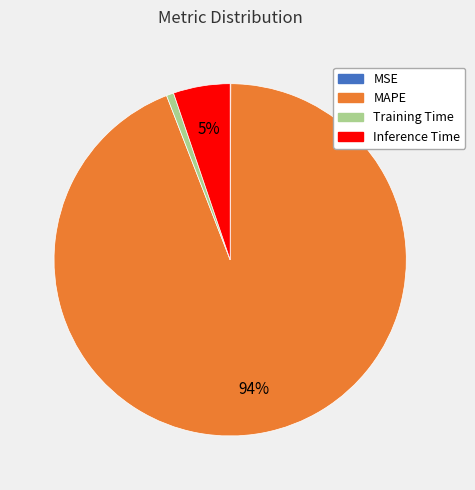

What percentage is the Training Time slice, to the nearest percent?

1%